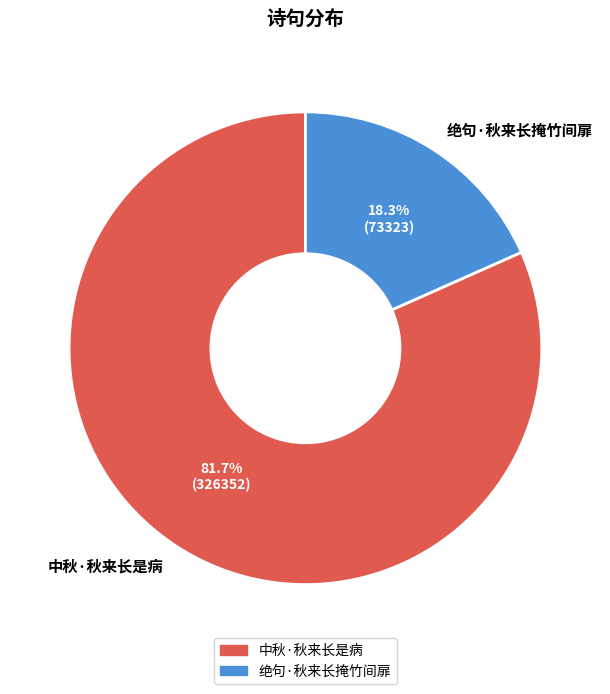

To the nearest percent, what is the combined percentage of 绝句·秋来长掩竹间扉 and 中秋·秋来长是病?

100%